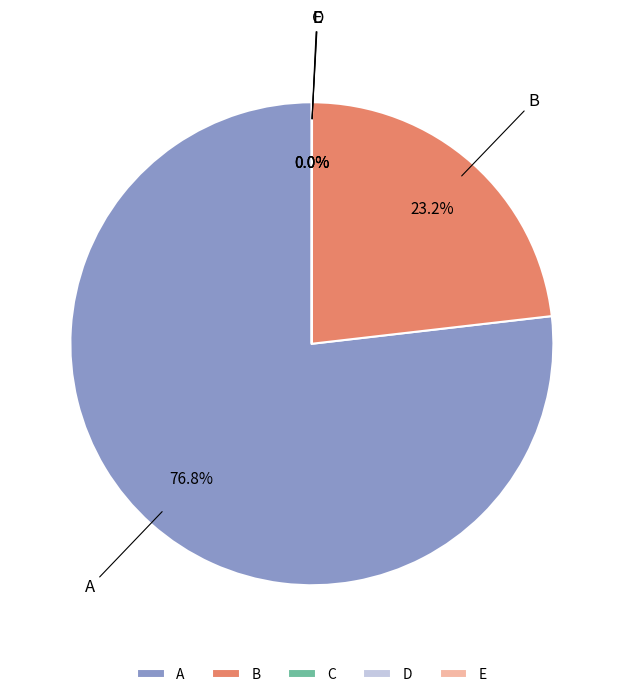

What percentage is NOT represented by B?

76.8%